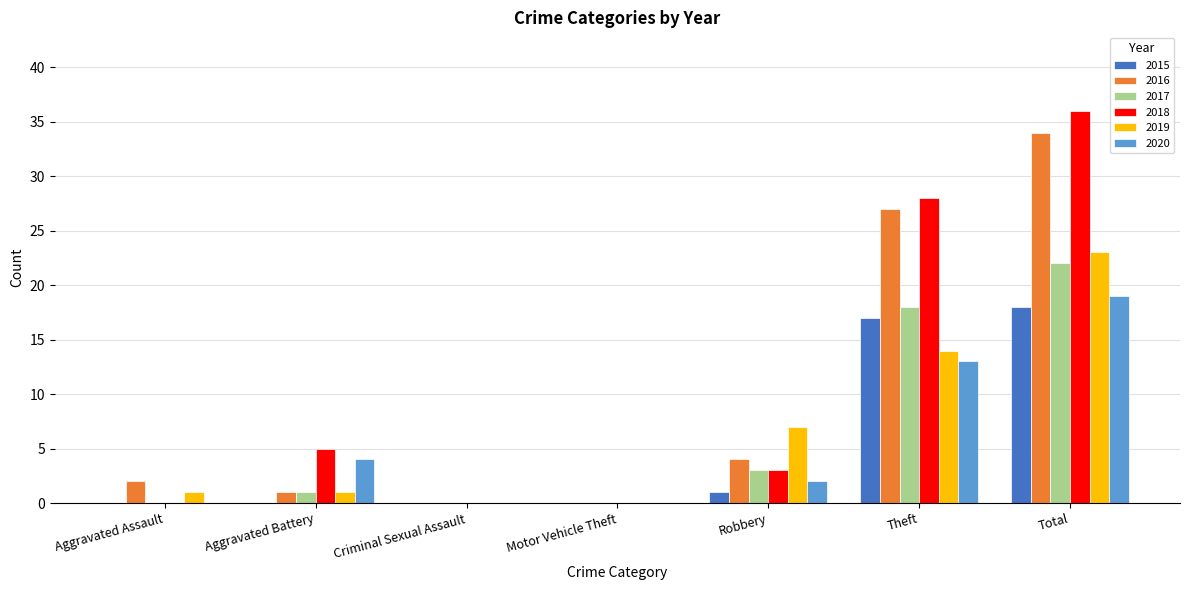

What is the maximum value for 2020?

19